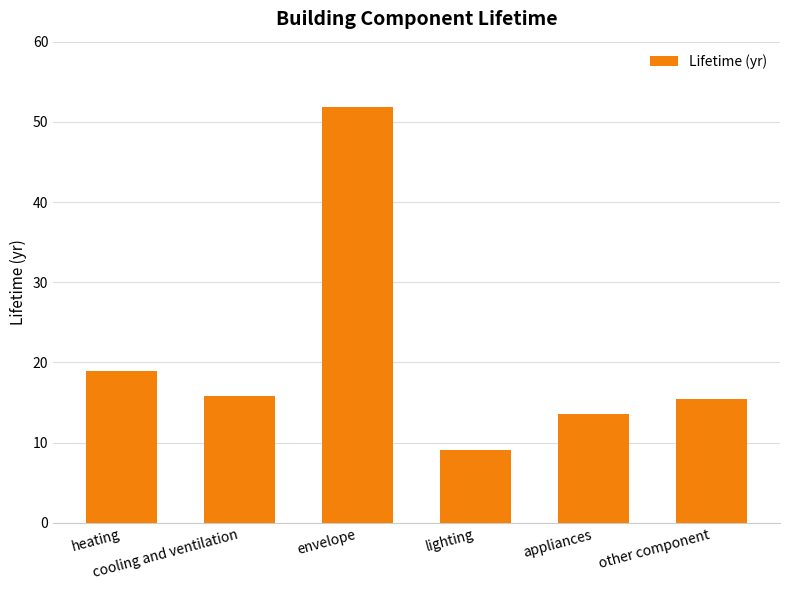

The chart shows a value of 29.8 at heating. True or false?

False